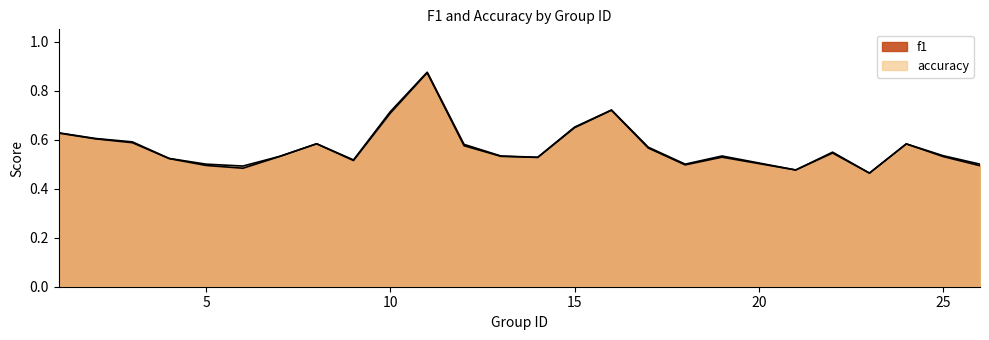

At which label does f1 reach its peak?

11